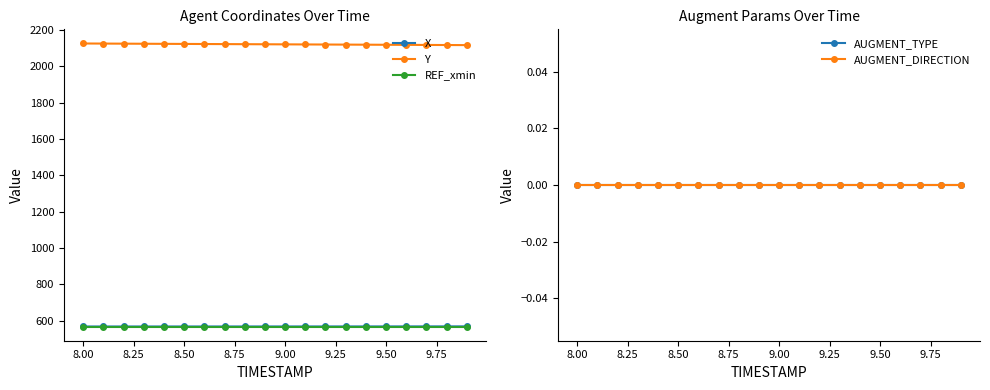

What is the sum of all Y values?

42429.6